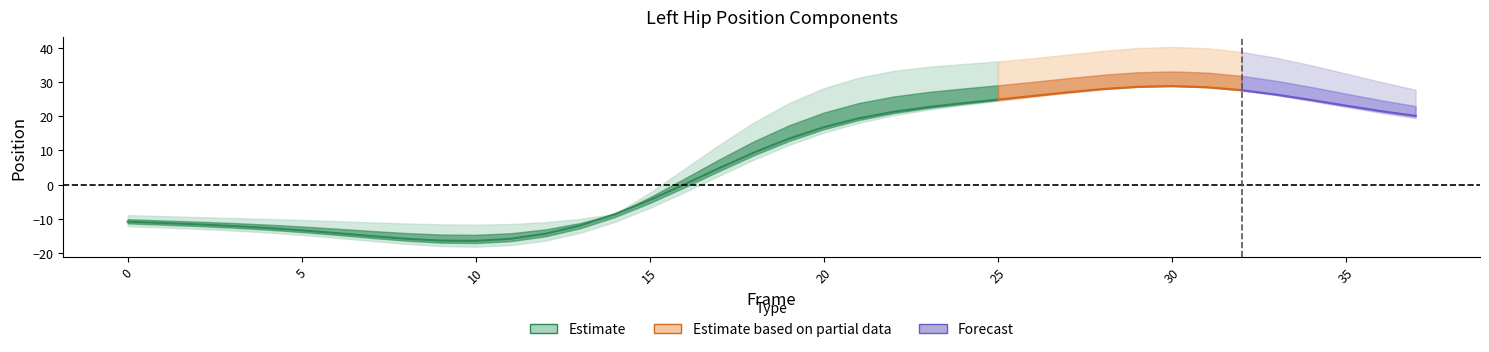

In X, how many points are lower than both neighbors (excluding endpoints)?

1